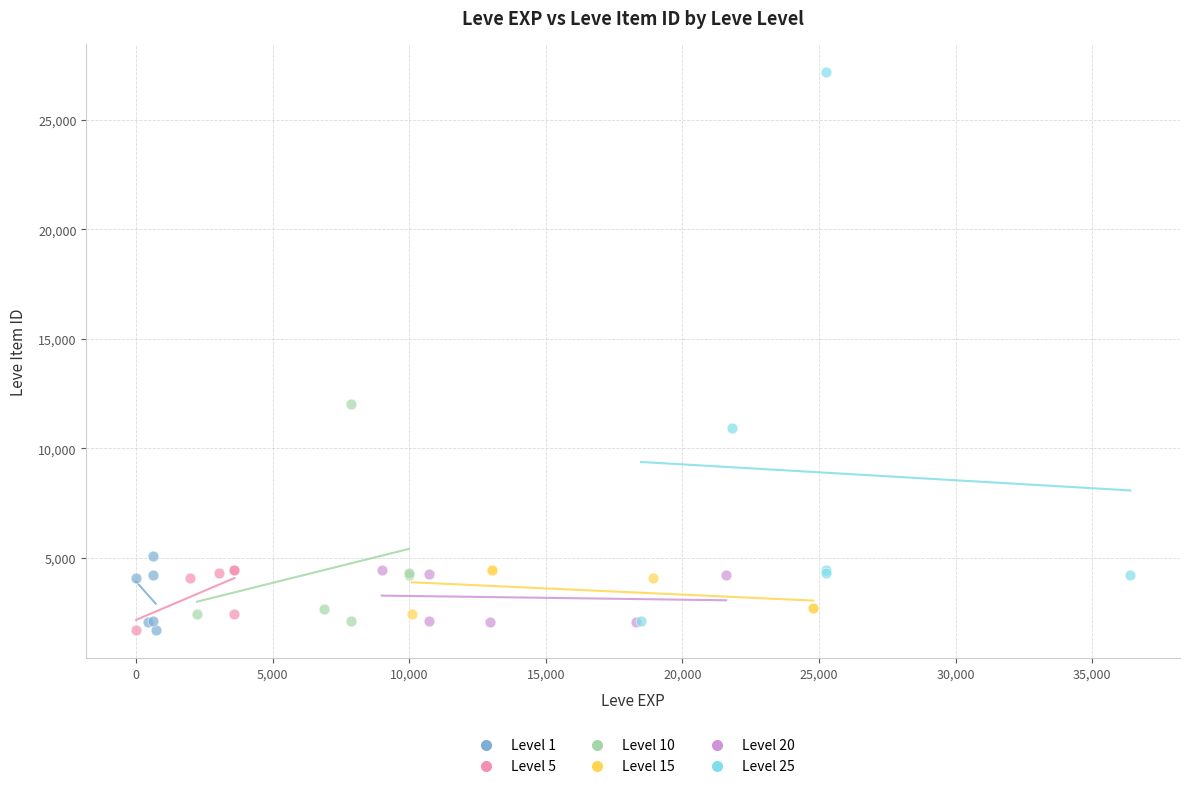

Which series has the widest spread of Y values?

Level 25